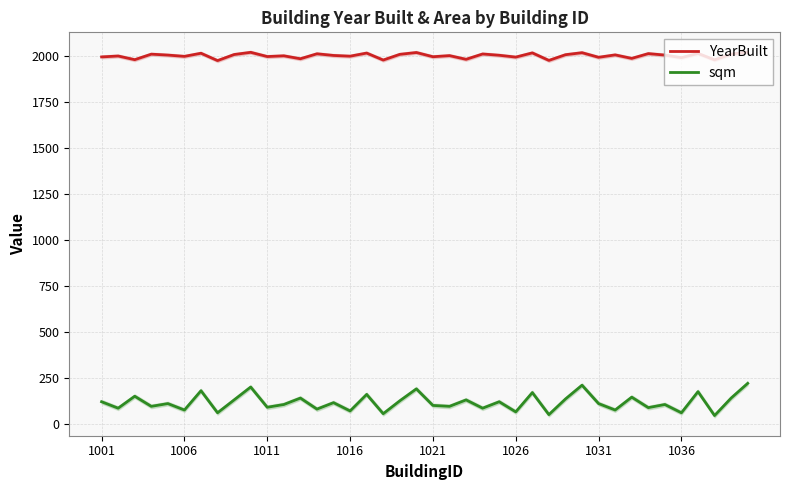

True or false: sqm and YearBuilt intersect in this chart.

False